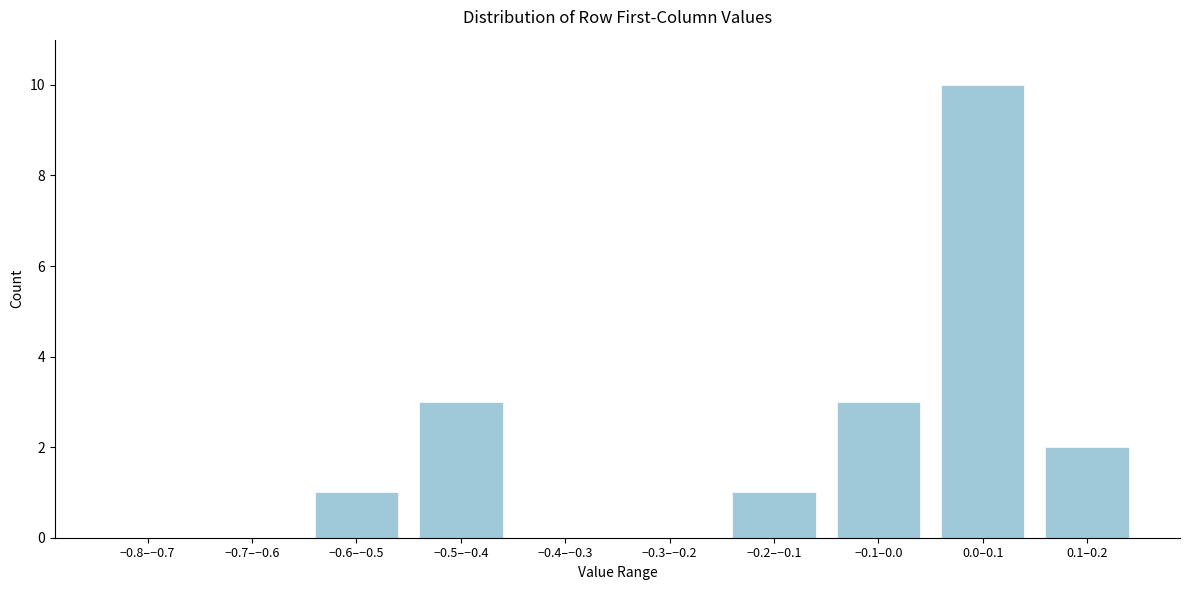

Reading left to right, transcribe all the data shown in this chart.

−0.8–−0.7=0	−0.7–−0.6=0	−0.6–−0.5=1	−0.5–−0.4=3	−0.4–−0.3=0	−0.3–−0.2=0	−0.2–−0.1=1	−0.1–0.0=3	0.0–0.1=10	0.1–0.2=2